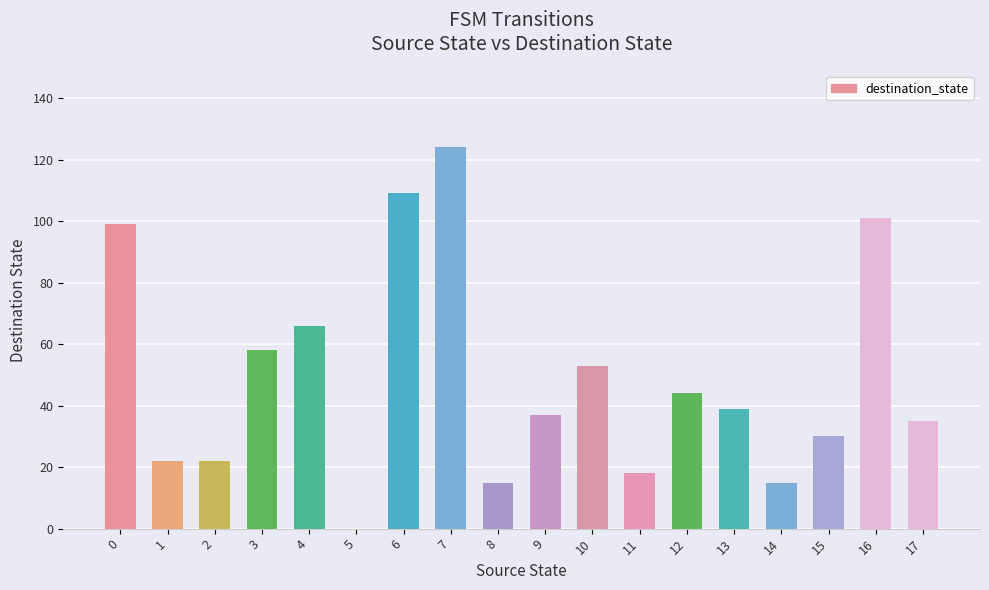

Which has a higher value, 10 or 17?

10